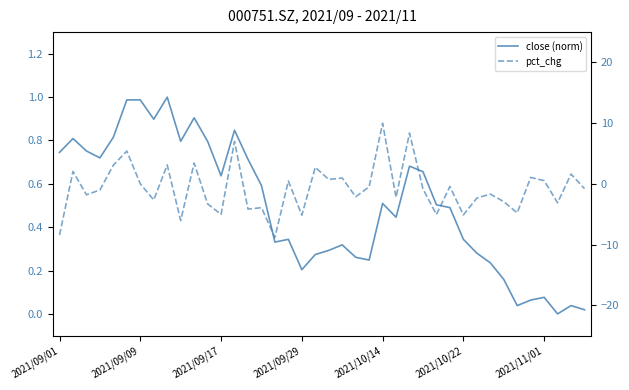

How many interior local valleys does the pct_chg series have?

14